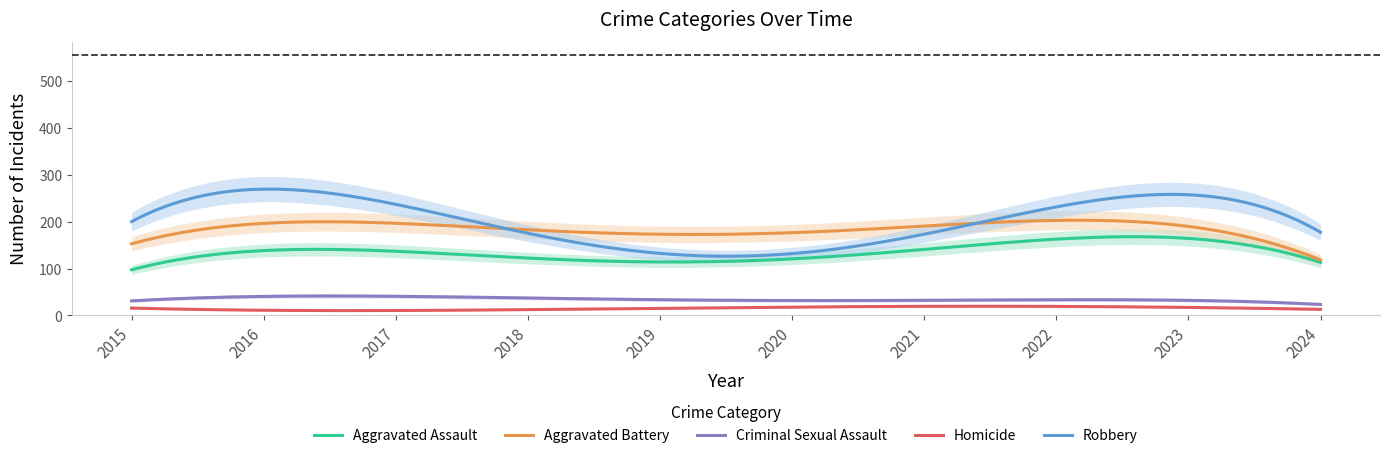

At which label does Homicide reach its peak?

2020